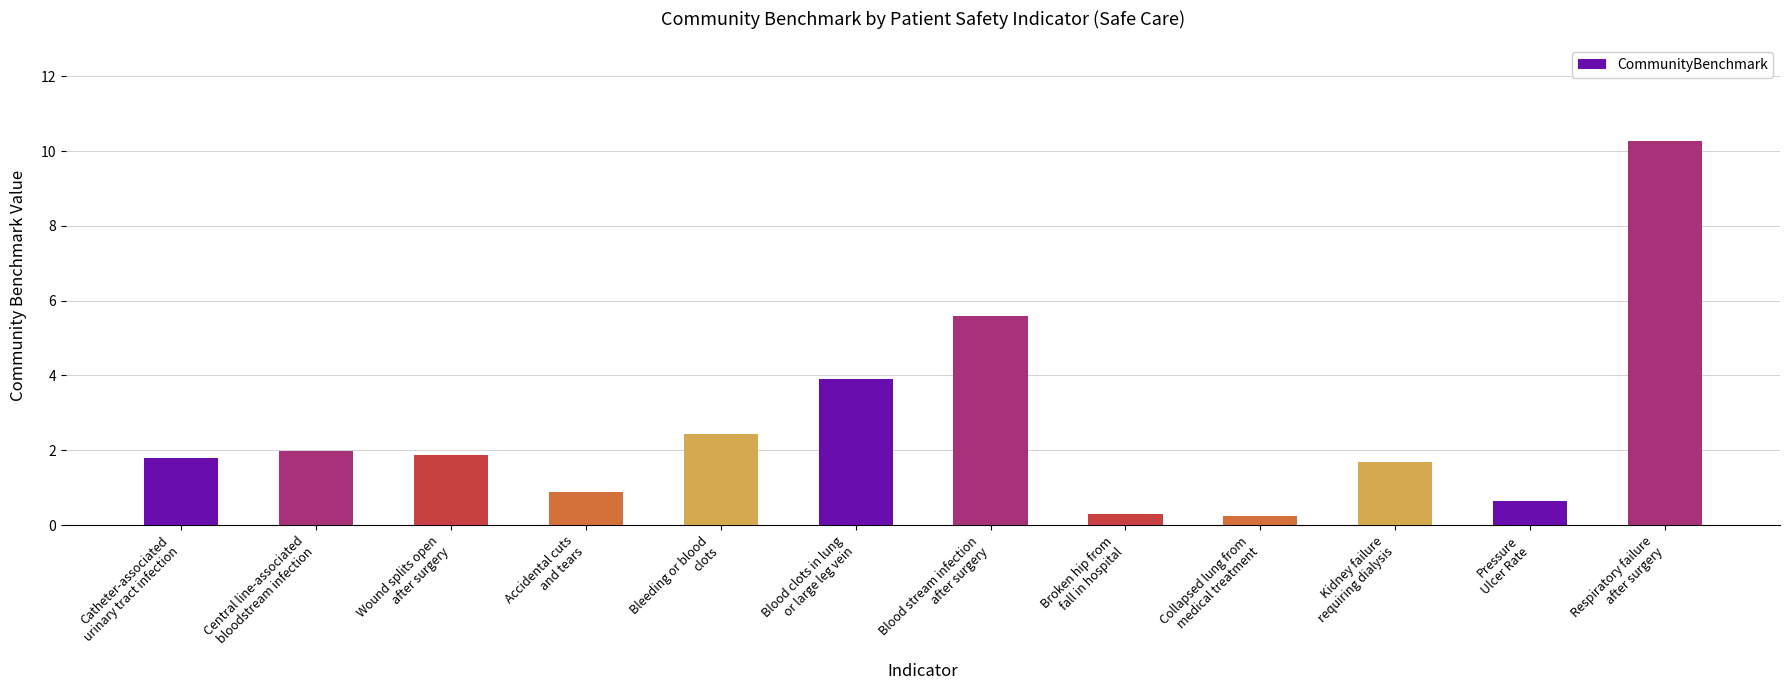

Which category has the highest value across all series?

Respiratory failure
after surgery